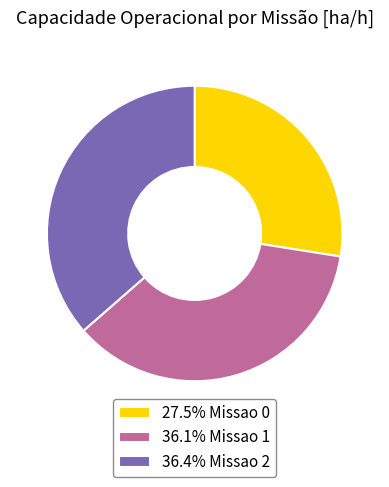

Approximately how many times larger is the value at 27.5% Missao 0 compared to 36.1% Missao 1?

0.8